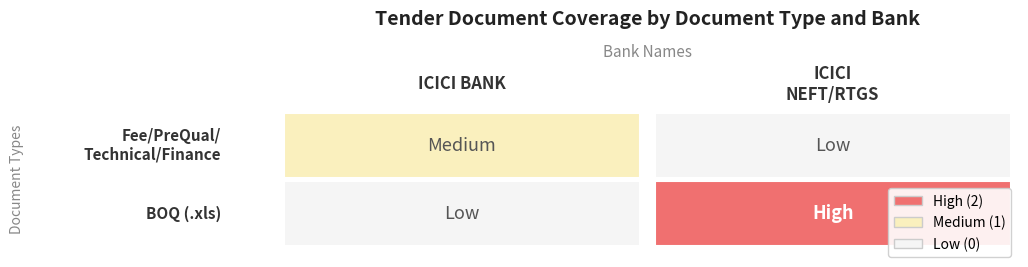

Reading right to left, list all the values displayed in this chart.

Fee/PreQual/Technical/Finance: BOQ=0	Fee/PreQual/Technical/Finance=1
BOQ: BOQ=2	Fee/PreQual/Technical/Finance=0